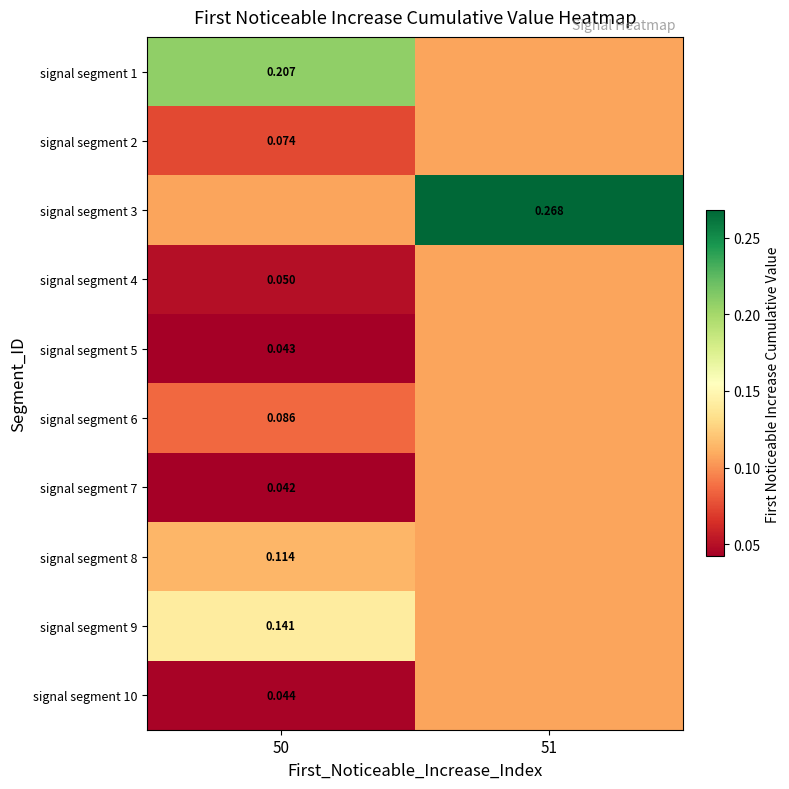

Which label corresponds to the largest value in the chart?

51